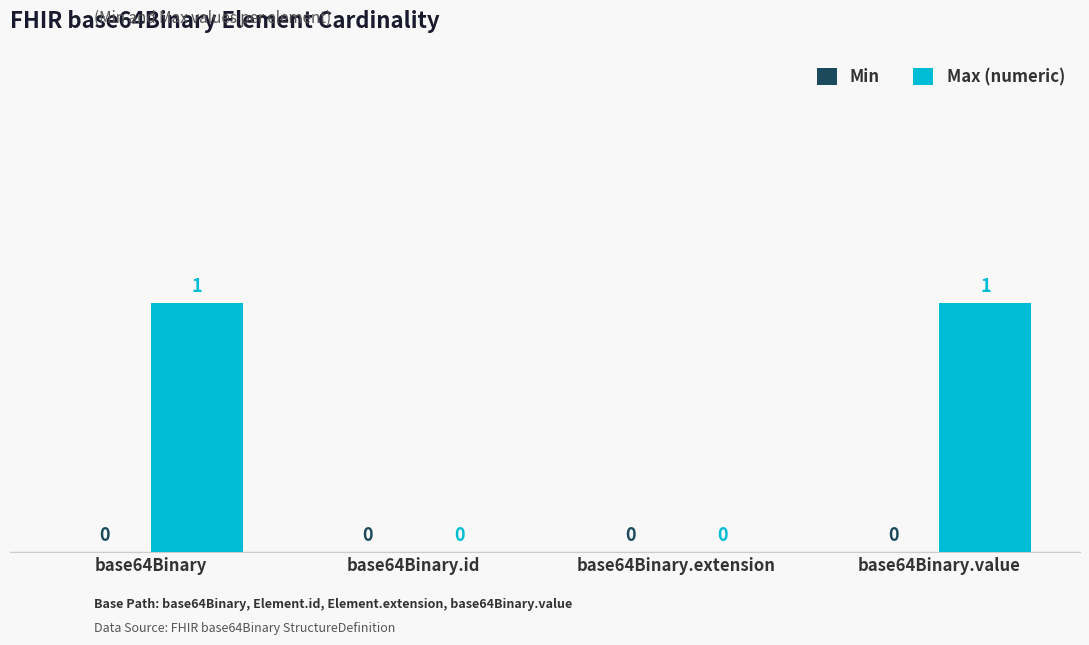

True or false: the data shows -1 at base64Binary.id.

False